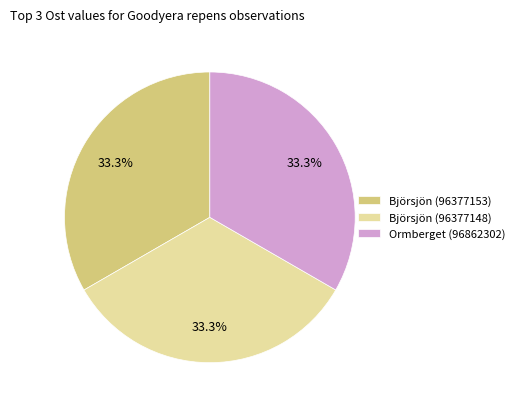

To the nearest percent, what is the average slice percentage?

33%